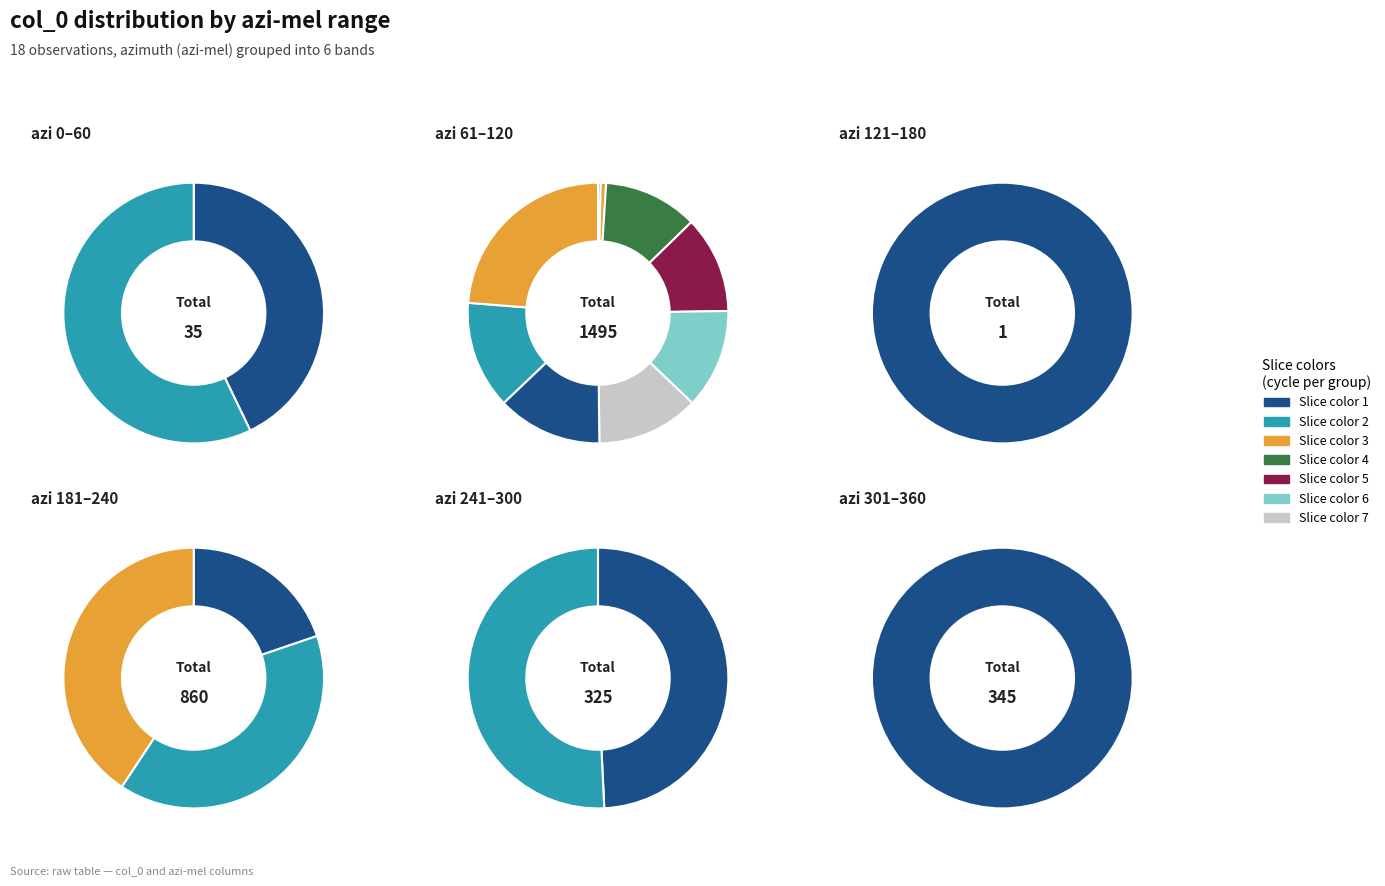

The 0_20 slice represents 1% of the pie. True or false?

True